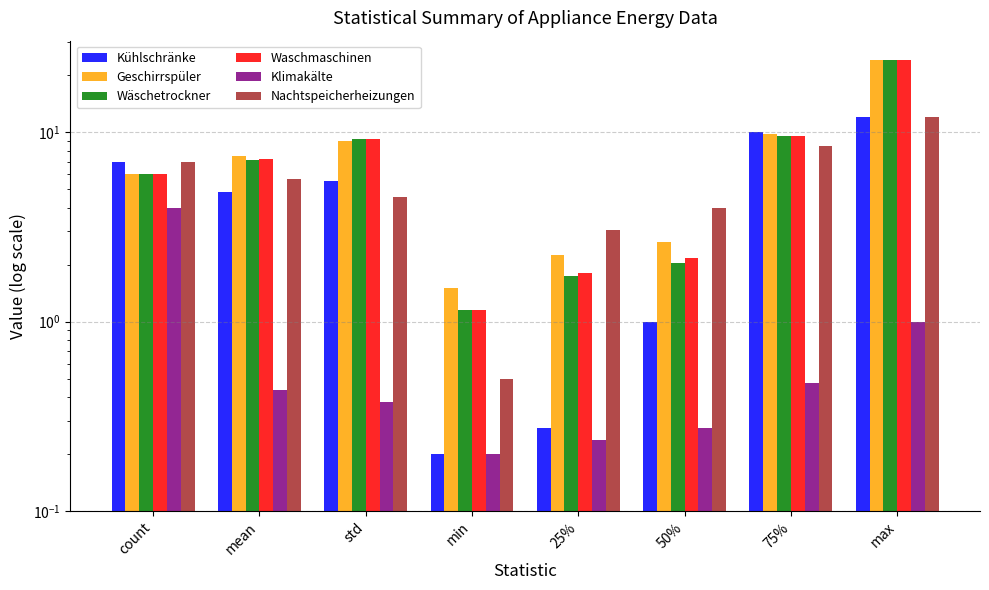

List the series in order of their peak value, highest first.

Geschirrspüler, Wäschetrockner, Waschmaschinen, Kühlschränke, Nachtspeicherheizungen, Klimakälte